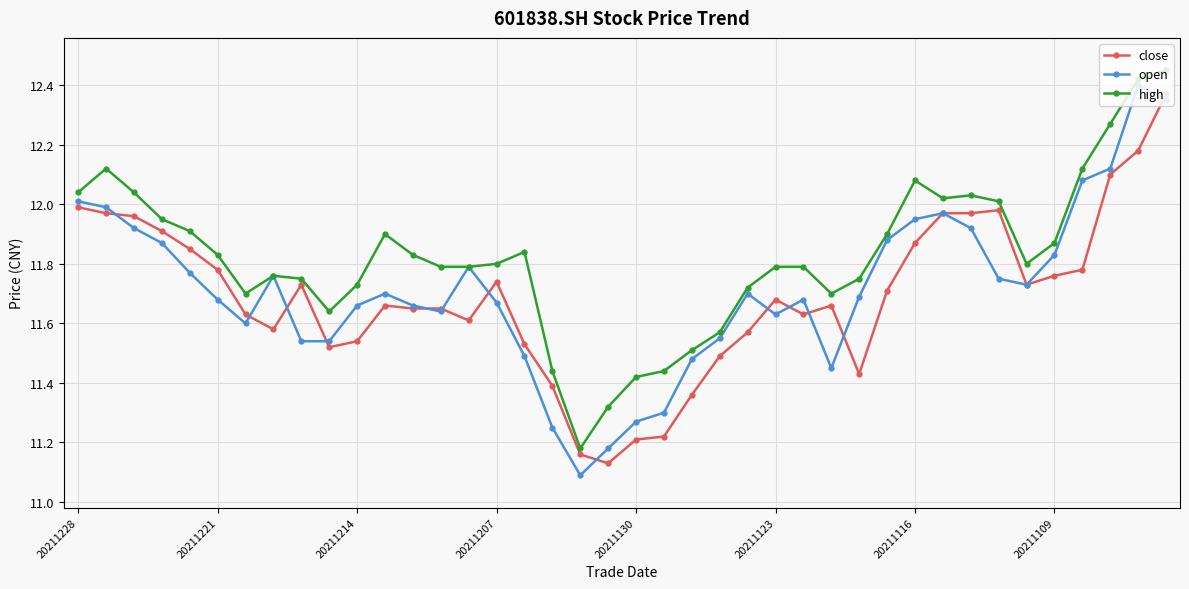

At how many categories does at least one series exceed 11?

40